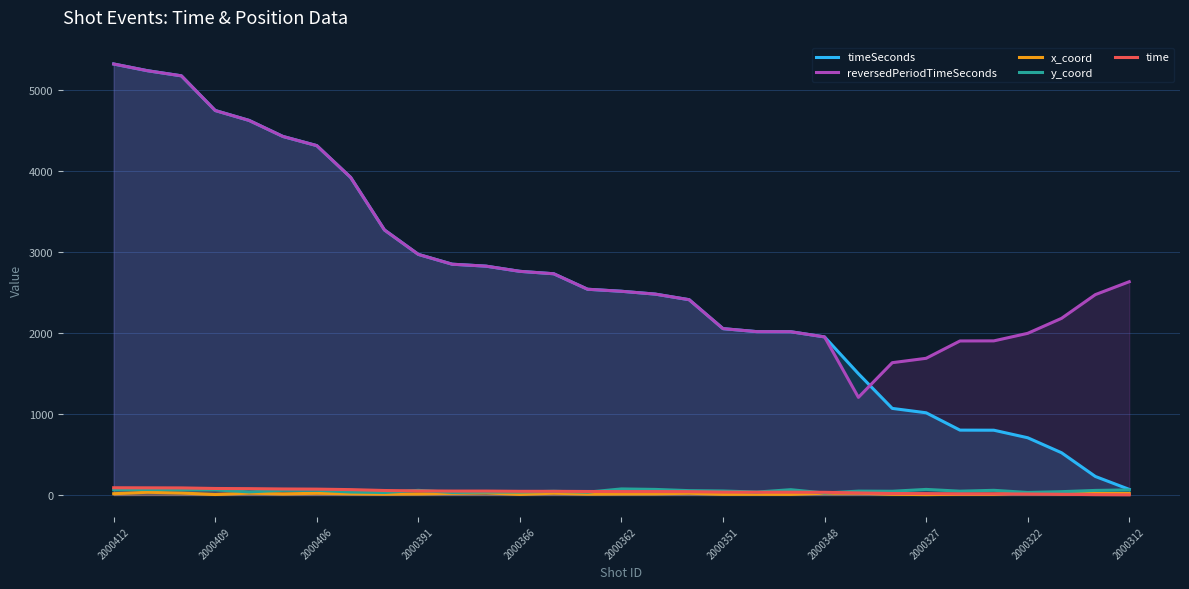

What is the value of the timeSeconds point at the 5th from the left?

4621.0